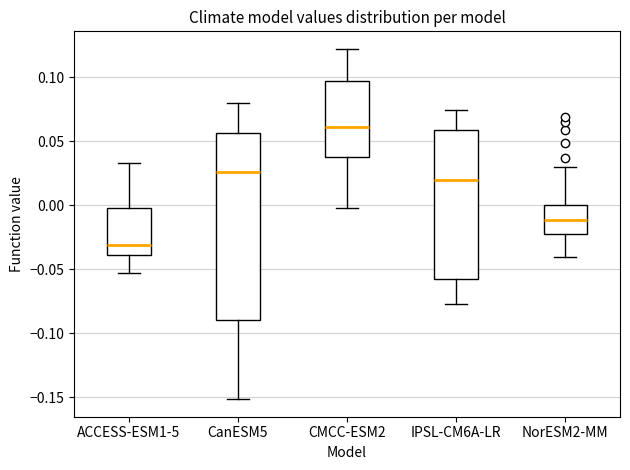

Reading left to right, transcribe this box plot: for each box, give where its median line is, the range the box spans, and where its two whiskers end, as read against the y-axis. The values are not printed on the chart, so give them approximately, as read against the axis.

ACCESS-ESM1-5: median -0.030, box -0.040 to 0.000, whiskers -0.055 to 0.035
CanESM5: median 0.025, box -0.090 to 0.055, whiskers -0.150 to 0.080
CMCC-ESM2: median 0.060, box 0.040 to 0.095, whiskers 0.000 to 0.120
IPSL-CM6A-LR: median 0.020, box -0.060 to 0.060, whiskers -0.075 to 0.075
NorESM2-MM: median -0.010, box -0.025 to 0.000, whiskers -0.040 to 0.030